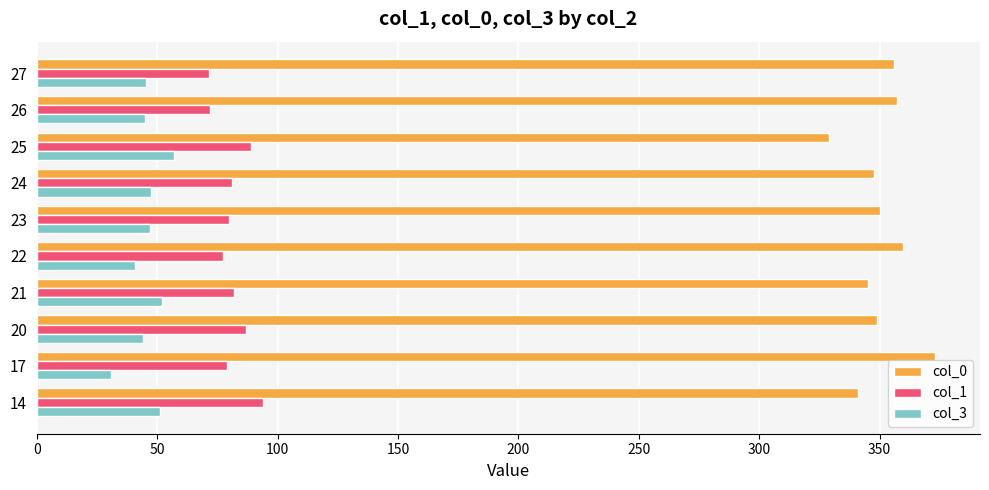

List the series in order of their peak value, lowest first.

col_3, col_1, col_0